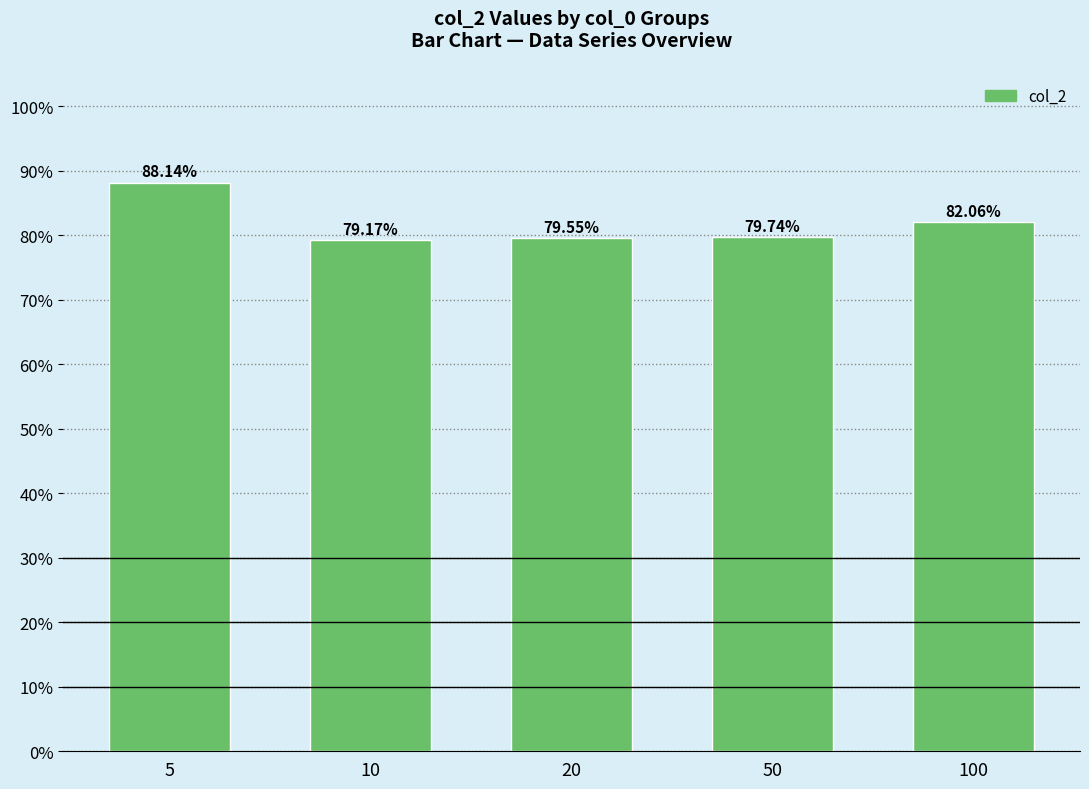

Are the bars horizontal?

No